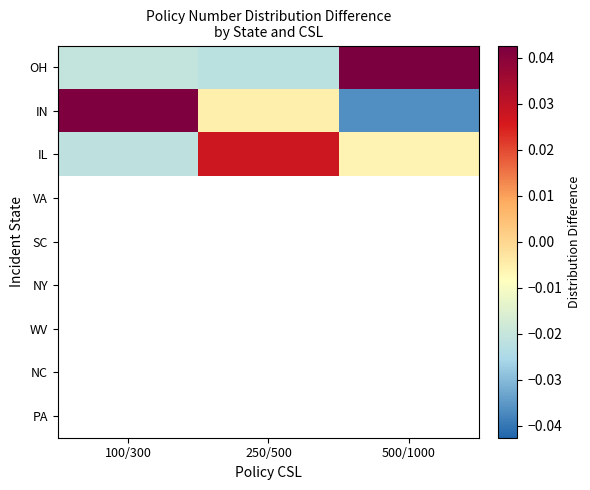

Count the number of categories in the chart.

3